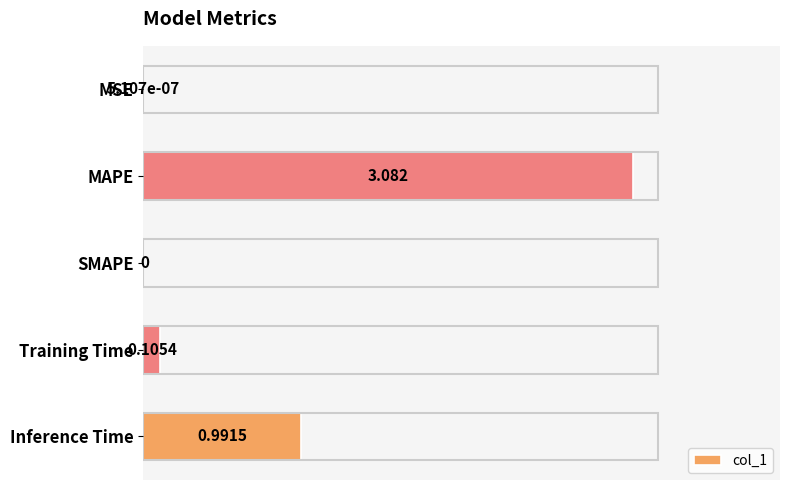

Where is the data nearest to the value 1?

Inference Time